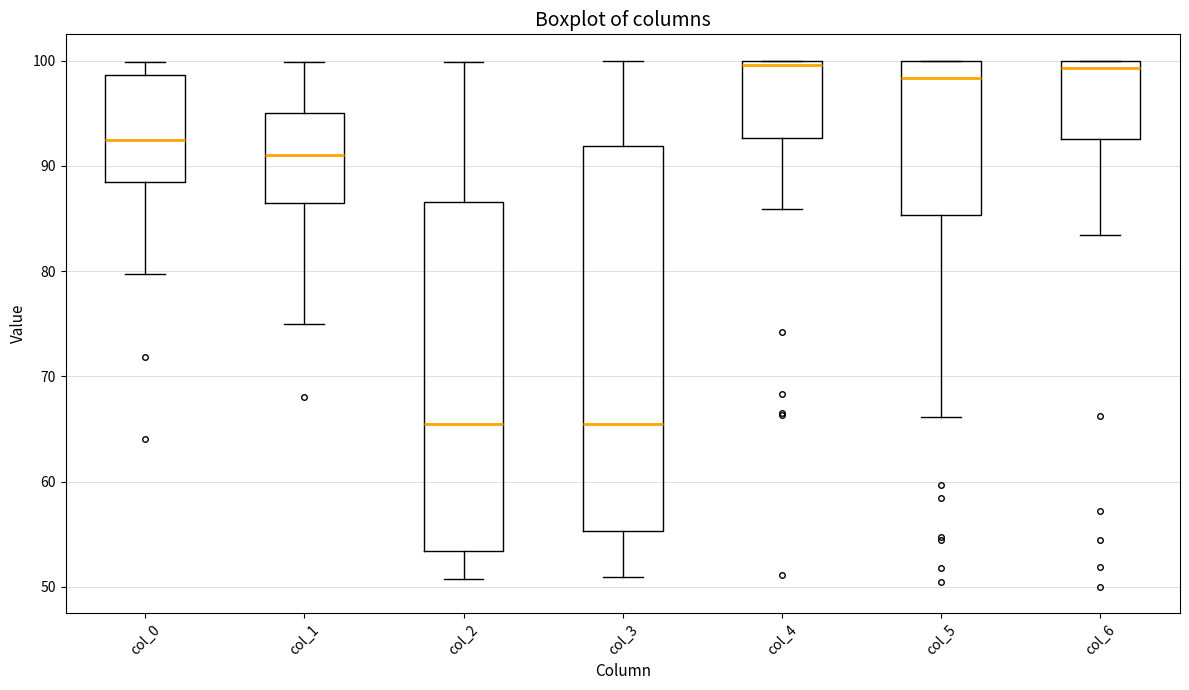

Reading left to right, transcribe this box plot: for each box, give where its median line is, the range the box spans, and where its two whiskers end, as read against the y-axis. The values are not printed on the chart, so give them approximately, as read against the axis.

col_0: median 93, box 89 to 99, whiskers 80 to 100
col_1: median 91, box 87 to 95, whiskers 75 to 100
col_2: median 66, box 53 to 87, whiskers 51 to 100
col_3: median 66, box 55 to 92, whiskers 51 to 100
col_4: median 100 (just below the box's upper edge), box 93 to 100, whiskers 86 to 100
col_5: median 98, box 85 to 100, whiskers 66 to 100
col_6: median 99, box 93 to 100, whiskers 83 to 100